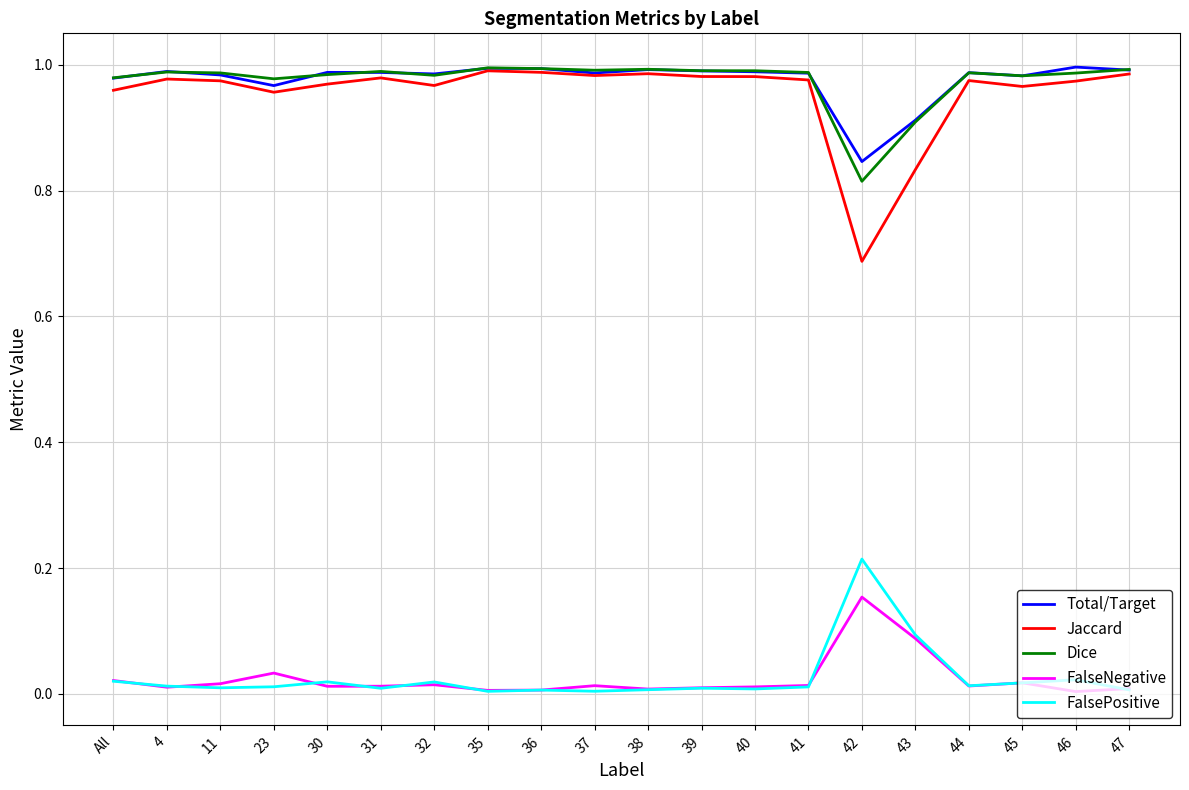

Which category has the lowest value in the Dice series?

42